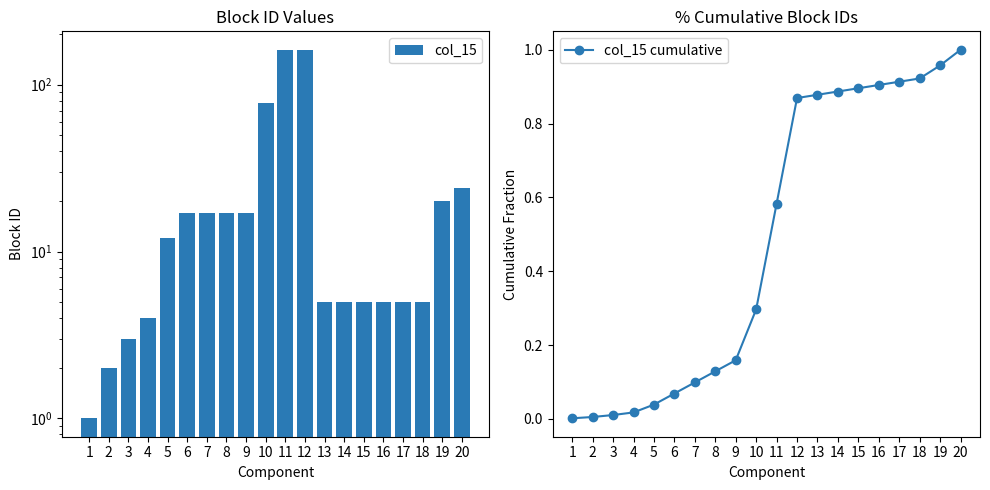

Are the bars horizontal?

No